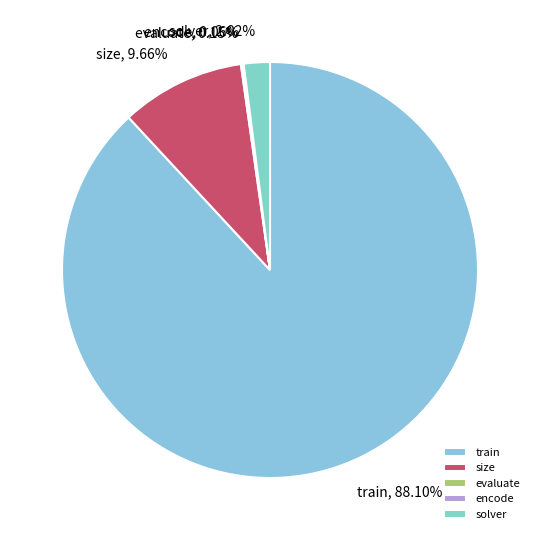

To the nearest percent, what portion does size represent?

10%